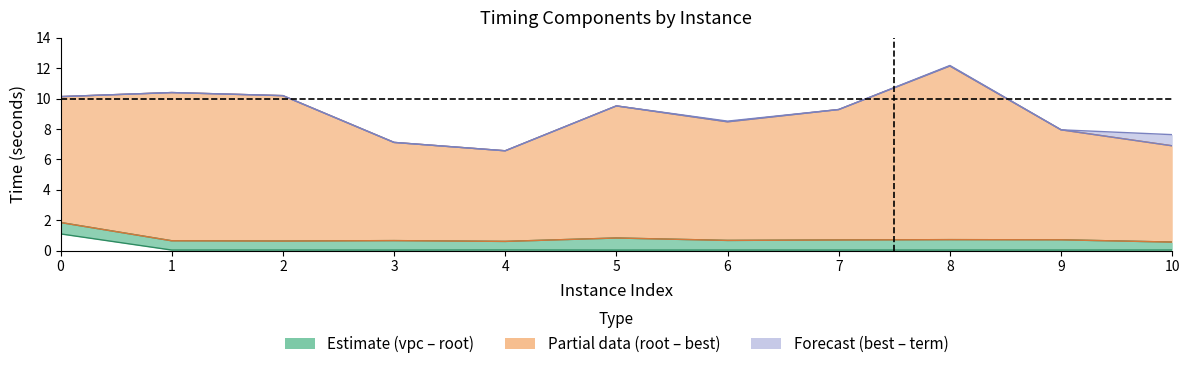

At which label is rootDualBoundTime closest to 1?

5